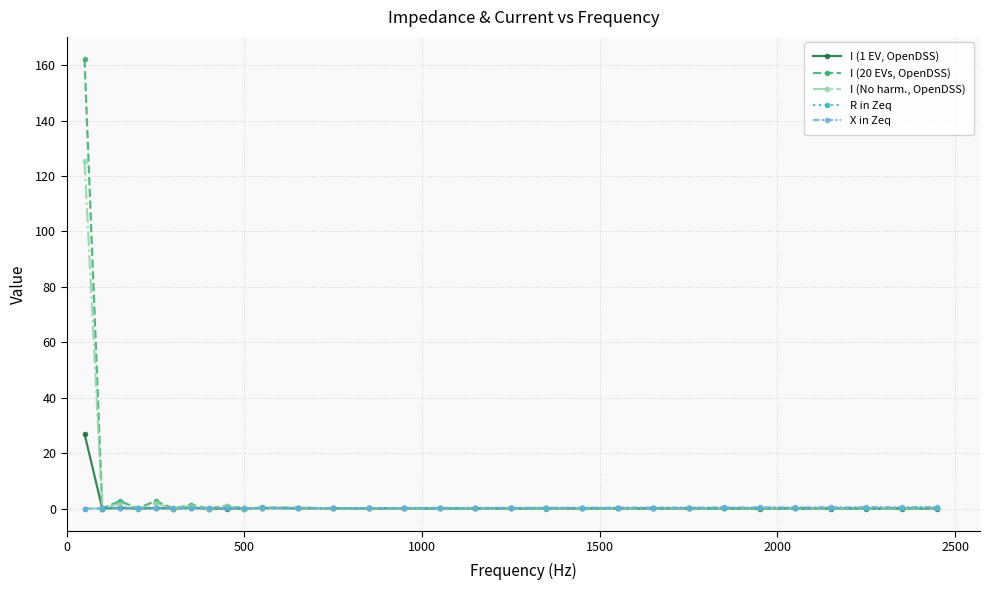

What is the average value of the I (No harm., OpenDSS) series?

4.4